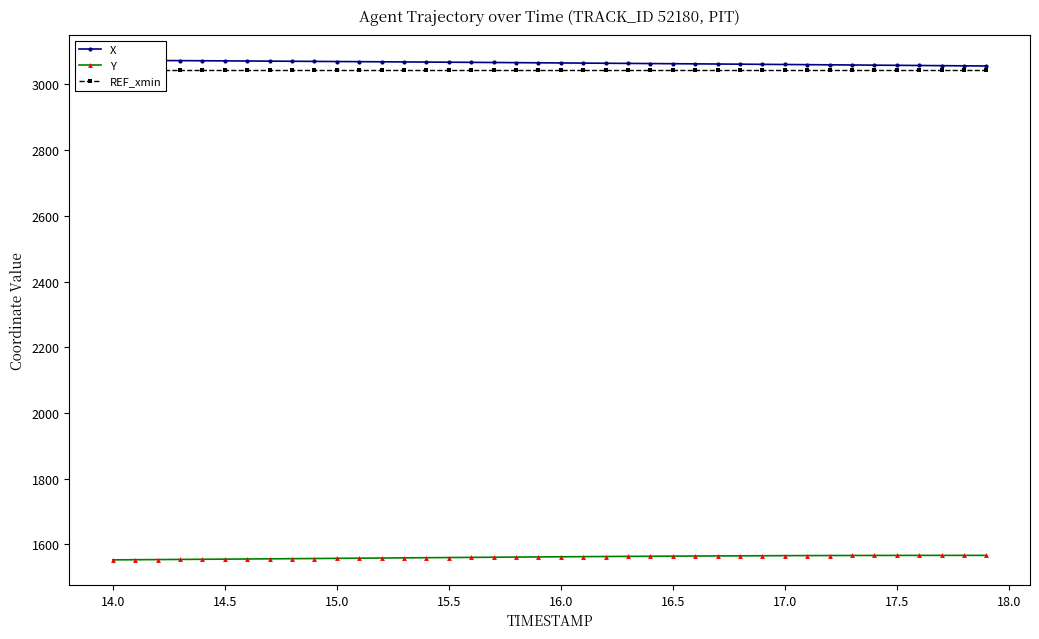

True or false: Y has more than 0 interior local peaks.

True